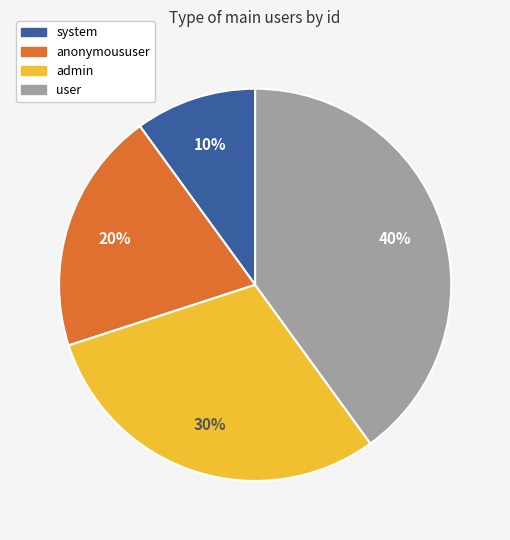

The user slice represents 40% of the pie. True or false?

True